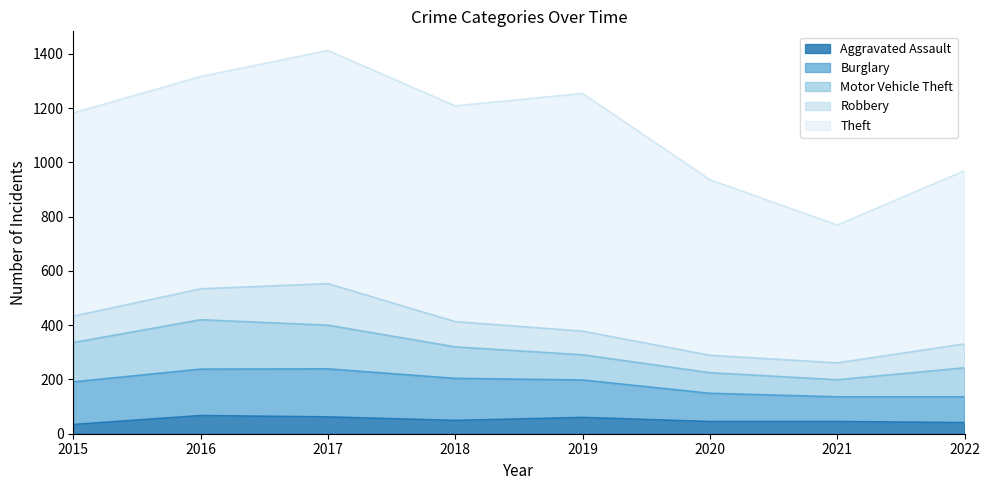

Reading right to left, transcribe all the data shown in this chart.

Aggravated Assault: 2022=41	2021=45	2020=45	2019=60	2018=49	2017=62	2016=67	2015=34
Burglary: 2022=95	2021=91	2020=104	2019=138	2018=155	2017=177	2016=171	2015=157
Motor Vehicle Theft: 2022=107	2021=63	2020=76	2019=93	2018=116	2017=161	2016=182	2015=145
Robbery: 2022=88	2021=62	2020=64	2019=87	2018=93	2017=153	2016=114	2015=97
Theft: 2022=638	2021=508	2020=647	2019=876	2018=795	2017=859	2016=782	2015=749